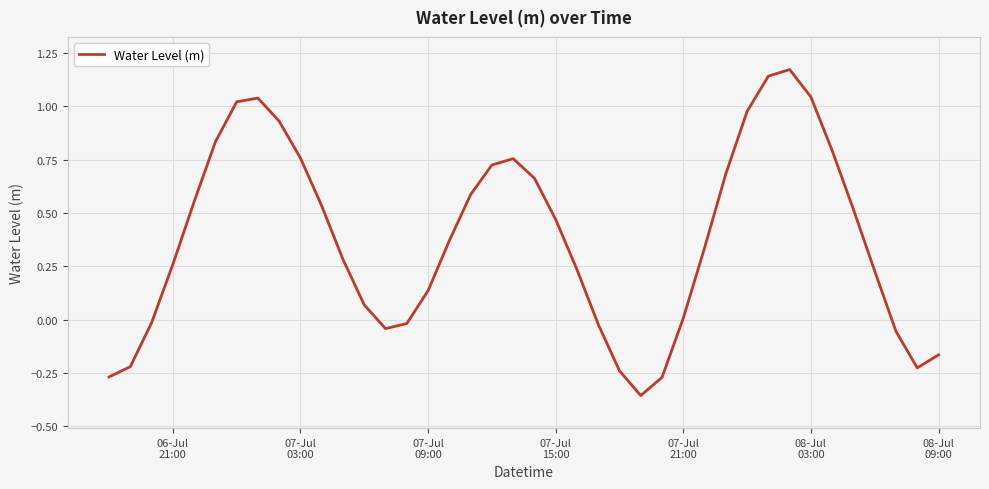

What is the difference between the maximum and minimum values?

1.5